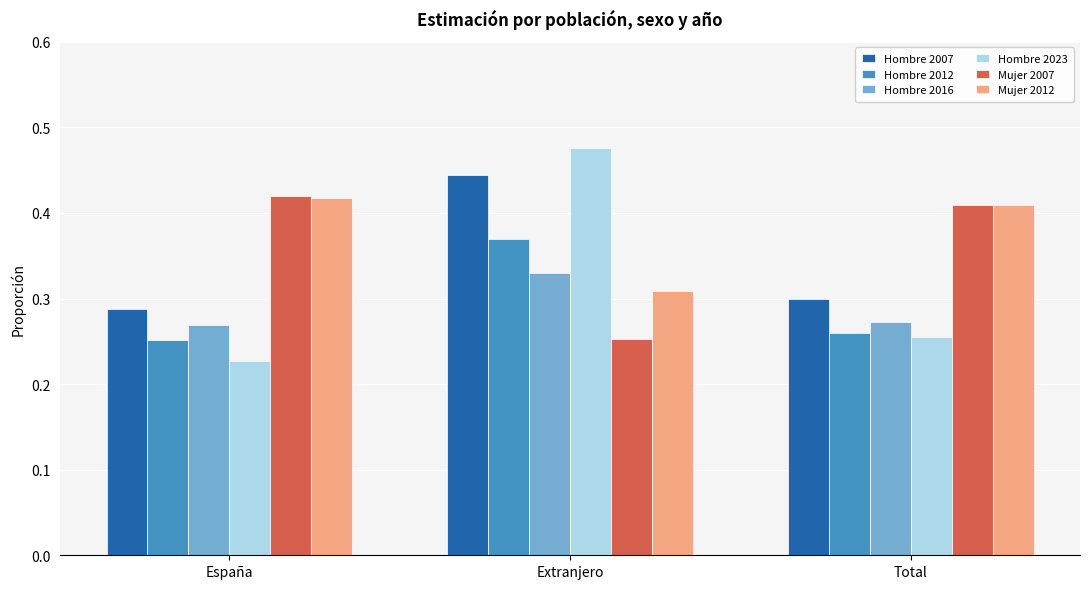

What are all the series names shown in the legend?

Hombre 2007, Hombre 2012, Hombre 2016, Hombre 2023, Mujer 2007, Mujer 2012